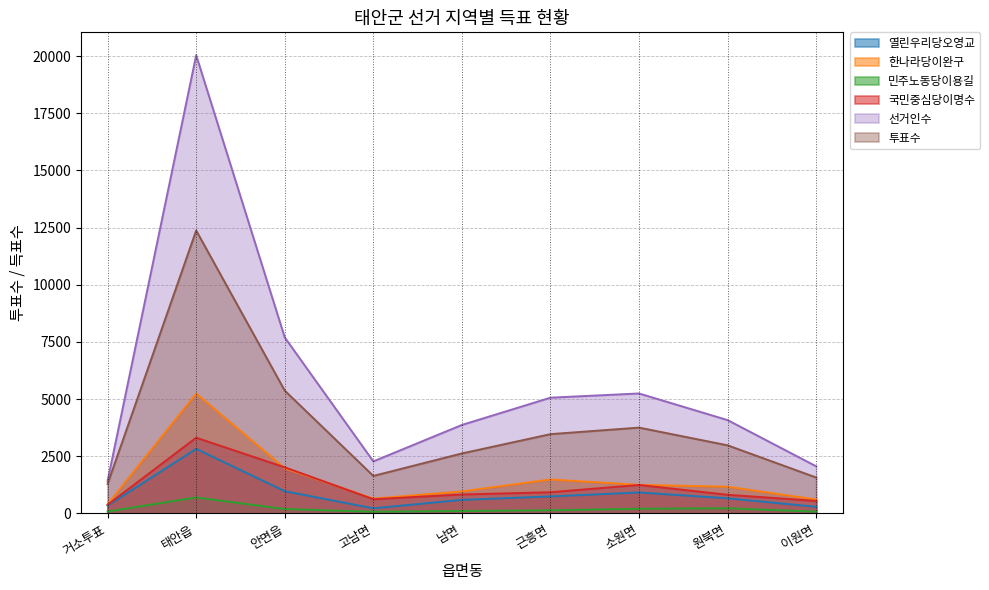

What is the label of the 1st point from the right?

이원면